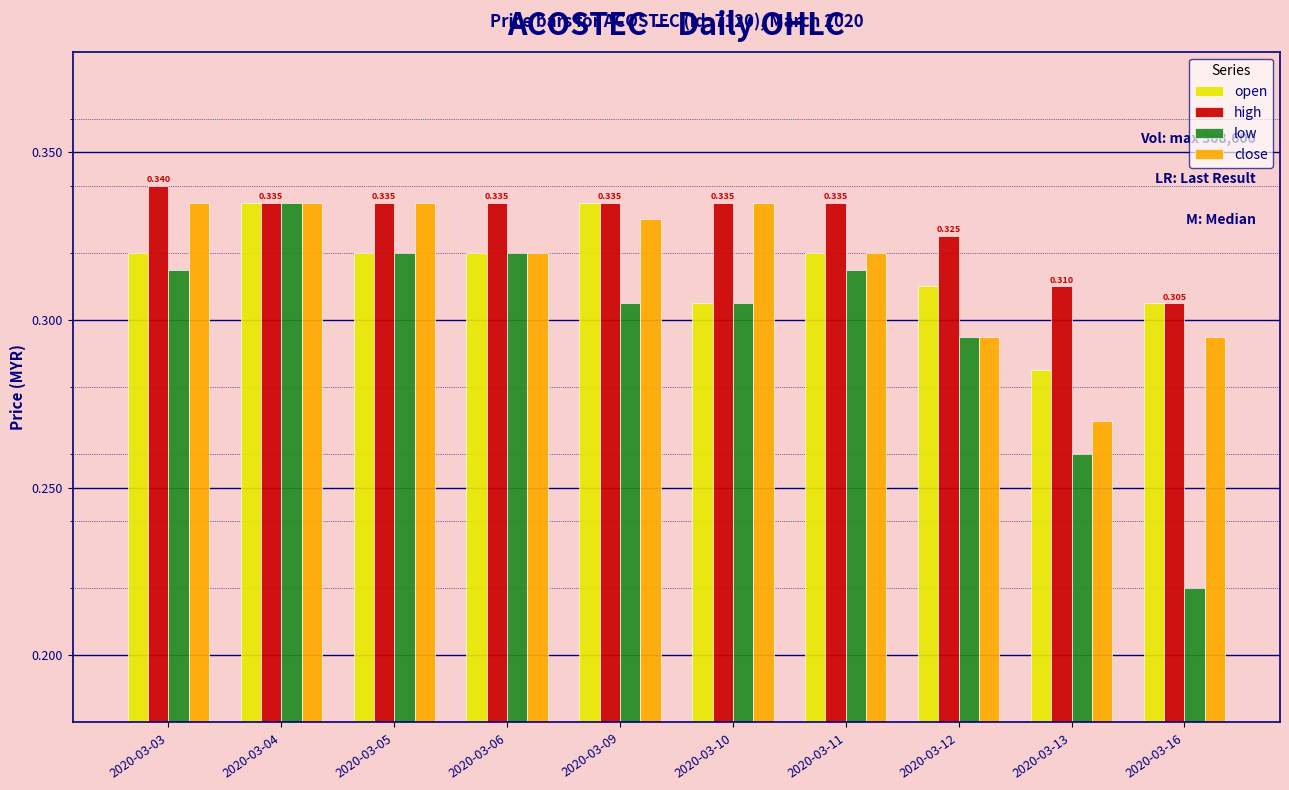

How many open values are between 0 and 1?

10